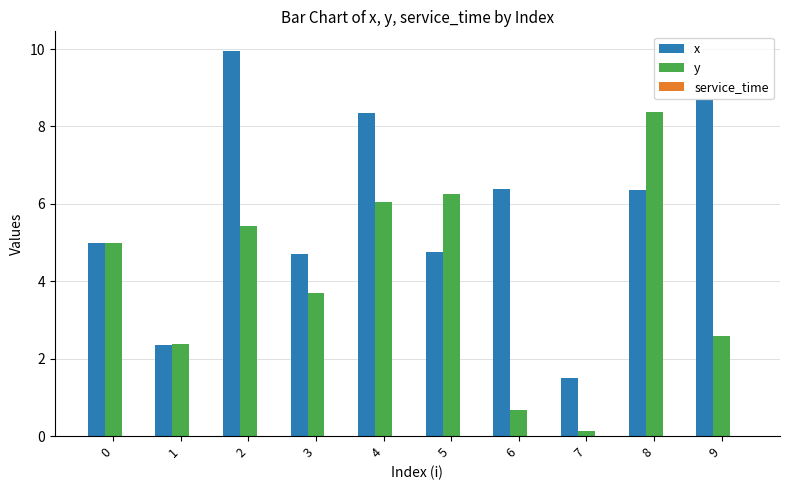

How many data points does each series have?

10